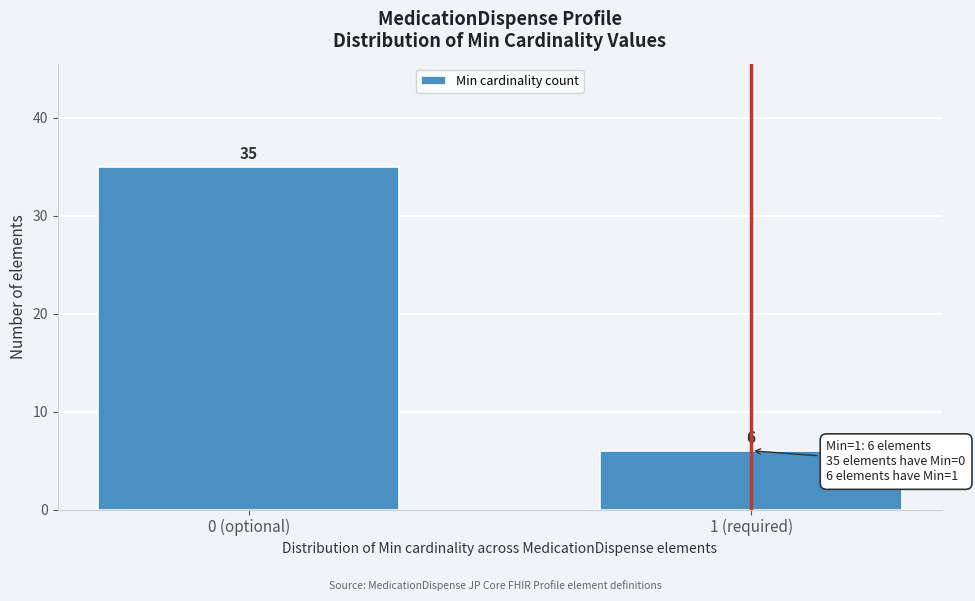

Reading right to left, extract all data points from this chart.

6	35